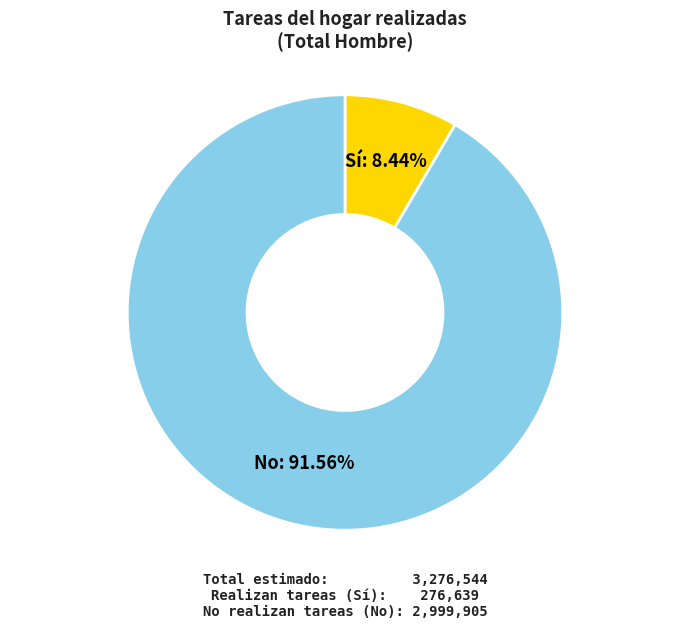

What is the smallest slice in the pie chart?

Sí